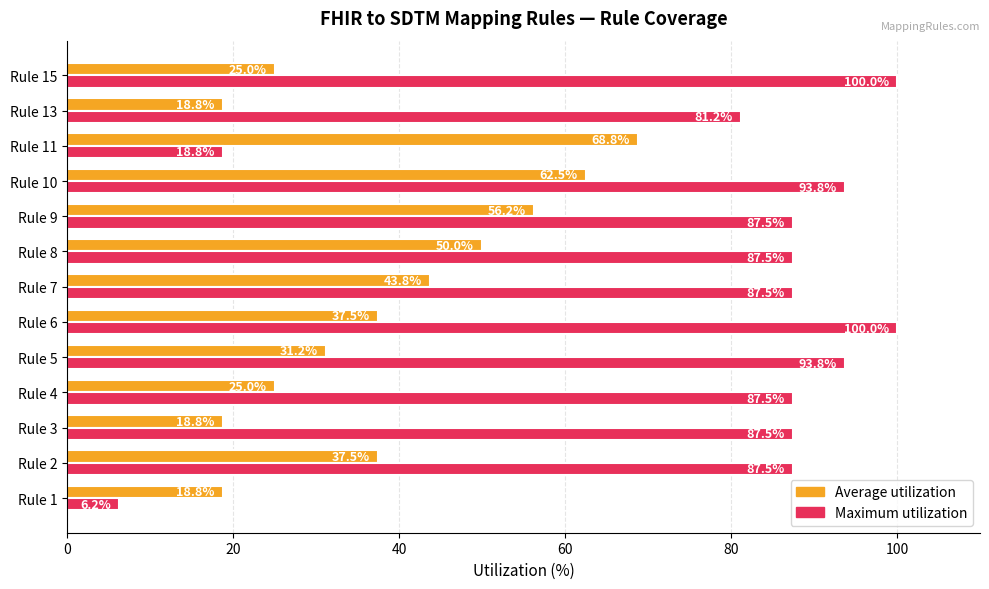

At which label is Maximum utilization closest to 53?

Rule 13